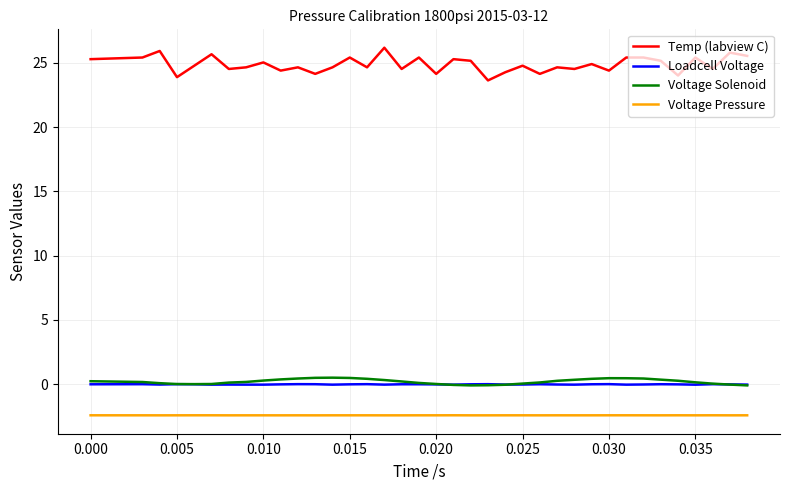

Which series has the largest total across all categories?

Temp (labview C)